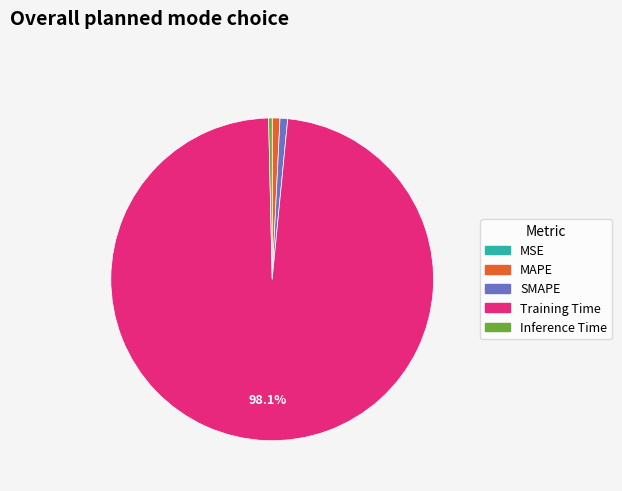

Does any single category account for the majority?

Yes